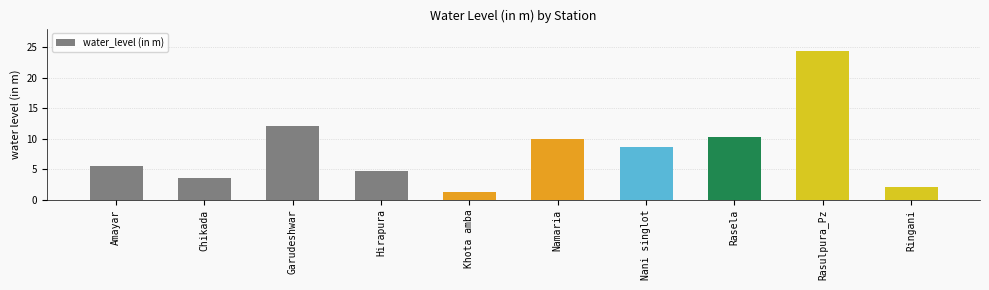

What is the label of the 9th bar from the right?

Chikada